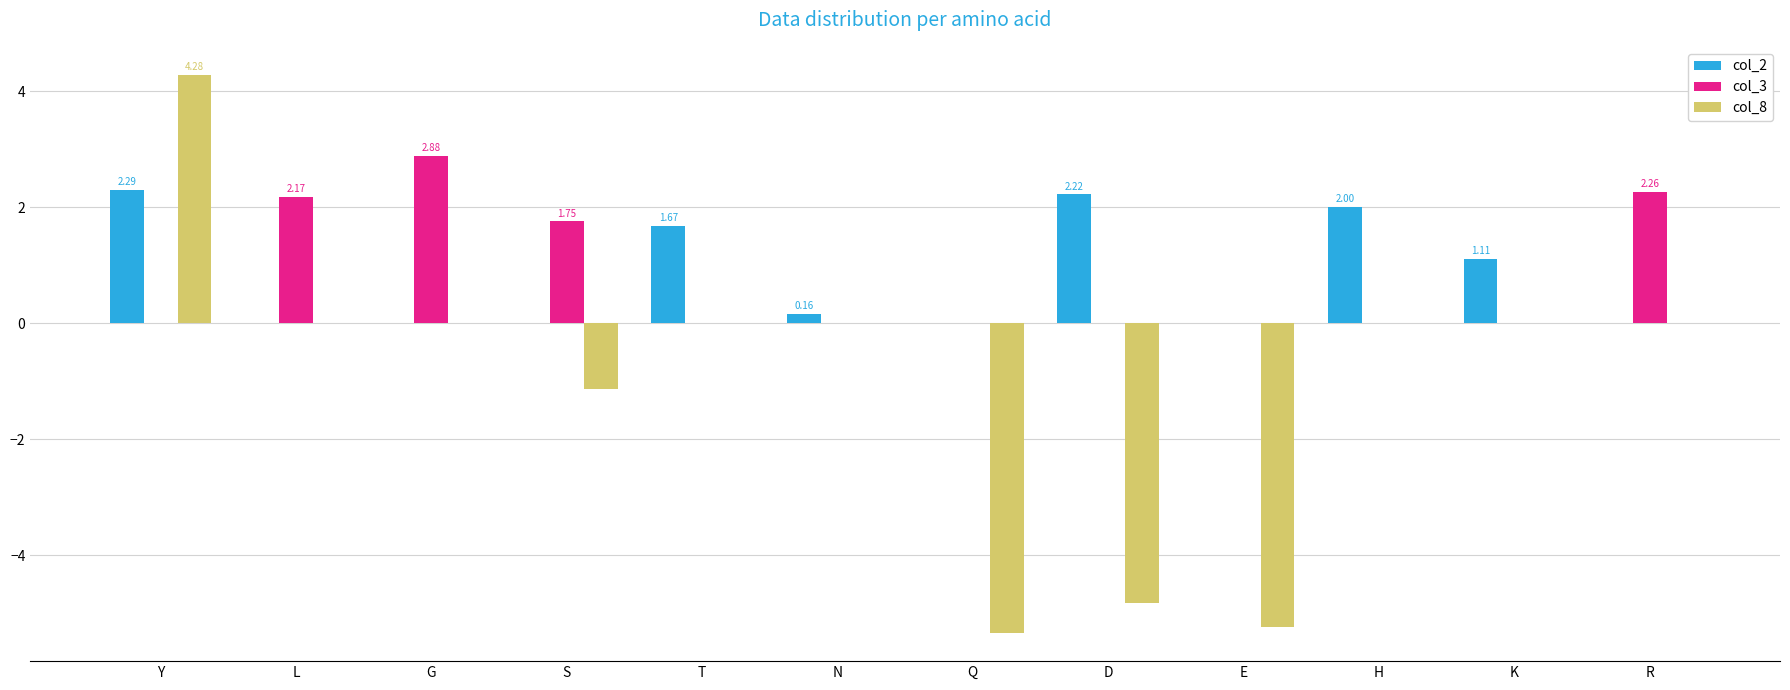

Reading left to right, extract all data points from this chart.

col_2: 2.3	0.0	0.0	0.0	1.7	0.2	0.0	2.2	0.0	2.0	1.1	0.0
col_3: 0.0	2.2	2.9	1.8	0.0	0.0	0.0	0.0	0.0	0.0	0.0	2.3
col_8: 4.3	0.0	0.0	-1.1	0.0	0.0	-5.3	-4.8	-5.2	0.0	0.0	0.0